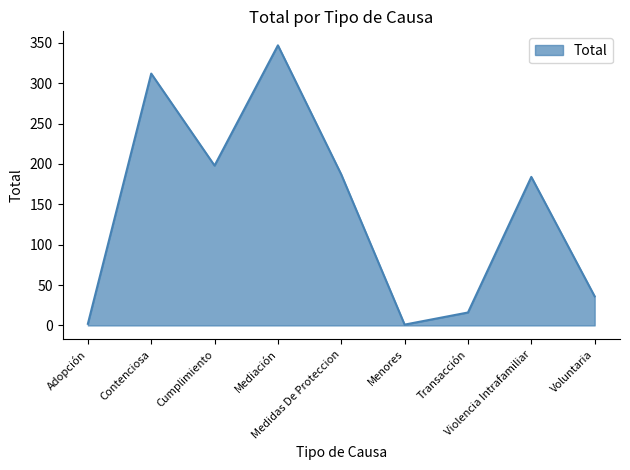

Approximately how many times larger is the value at Violencia Intrafamiliar compared to Contenciosa?

0.6